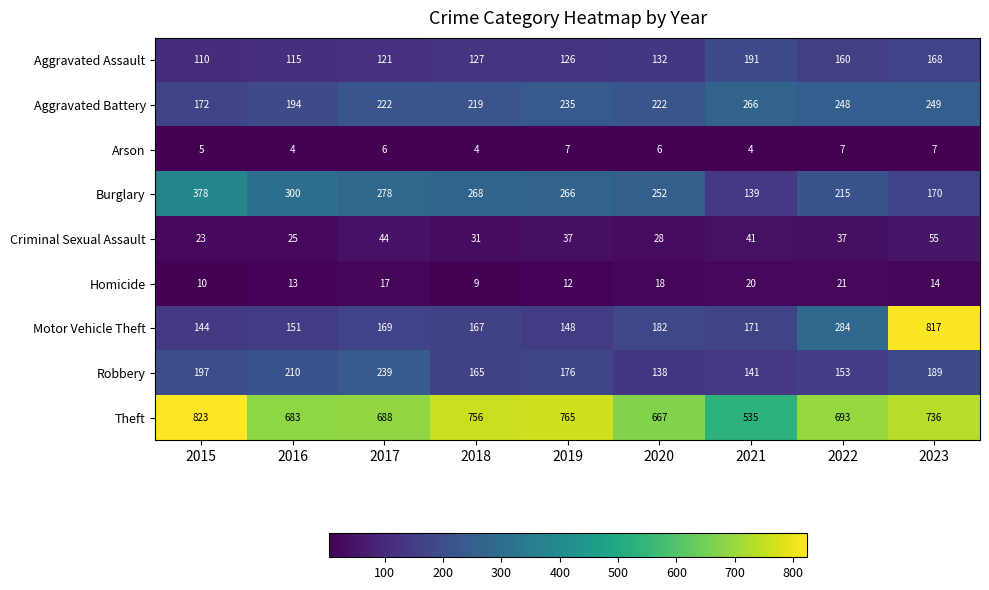

How many distinct data groups are displayed?

9